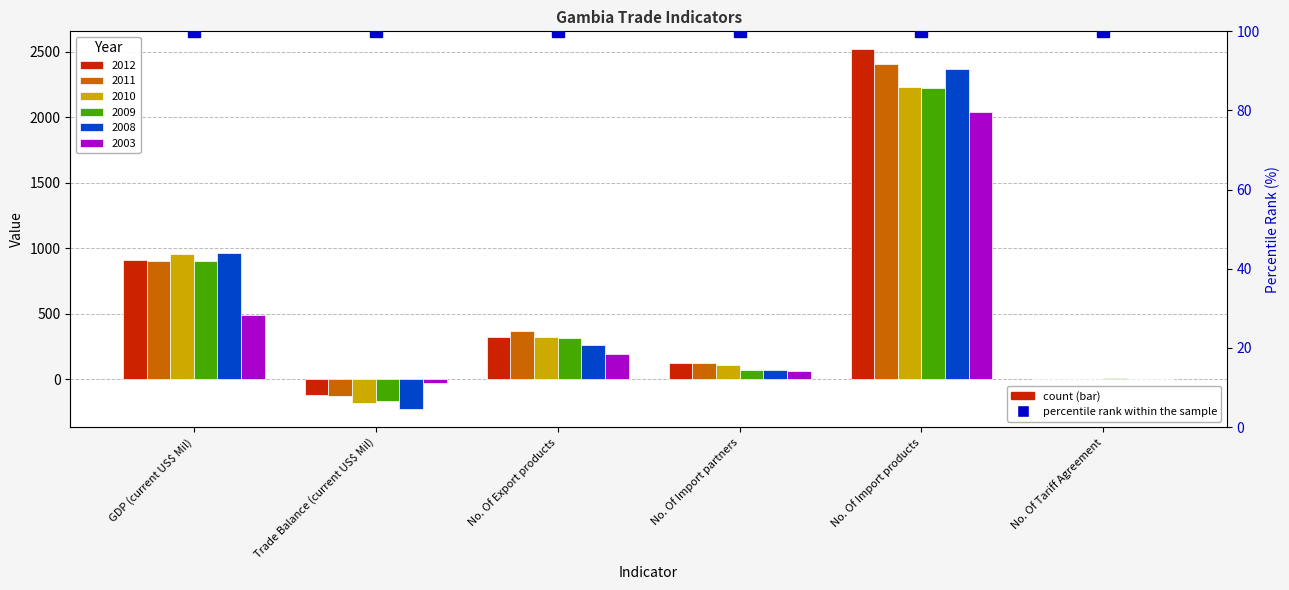

What is the lowest value of the 2010 series?

-180.2